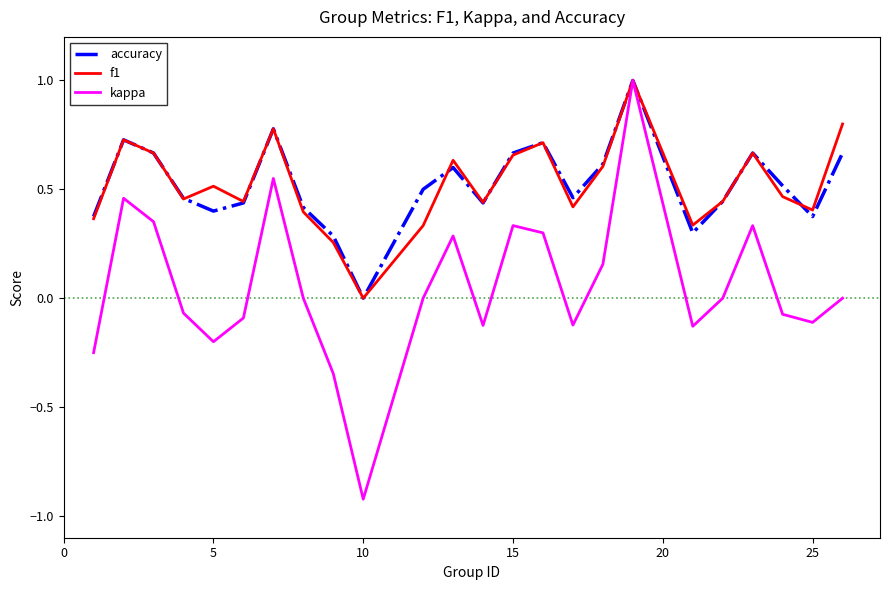

What is the highest value of the f1 series?

1.0